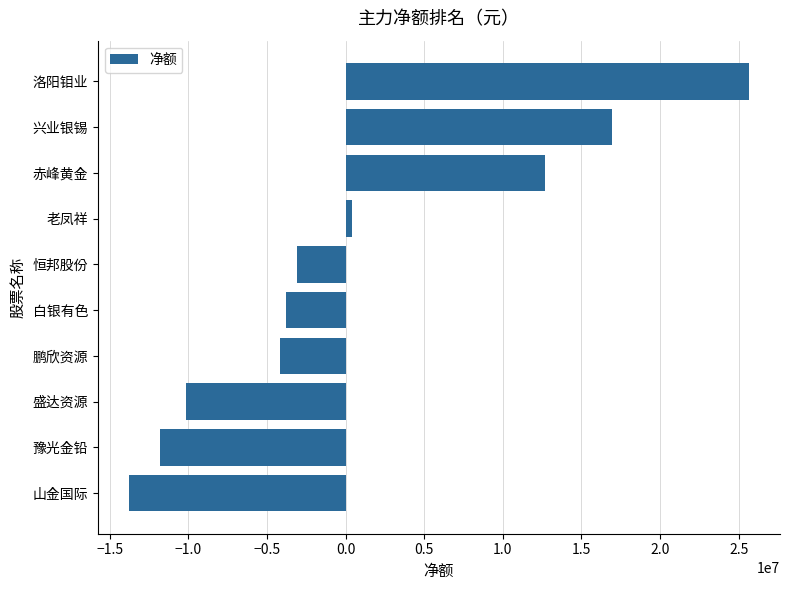

Rank the categories by value from highest to lowest.

洛阳钼业, 兴业银锡, 赤峰黄金, 老凤祥, 恒邦股份, 白银有色, 鹏欣资源, 盛达资源, 豫光金铅, 山金国际